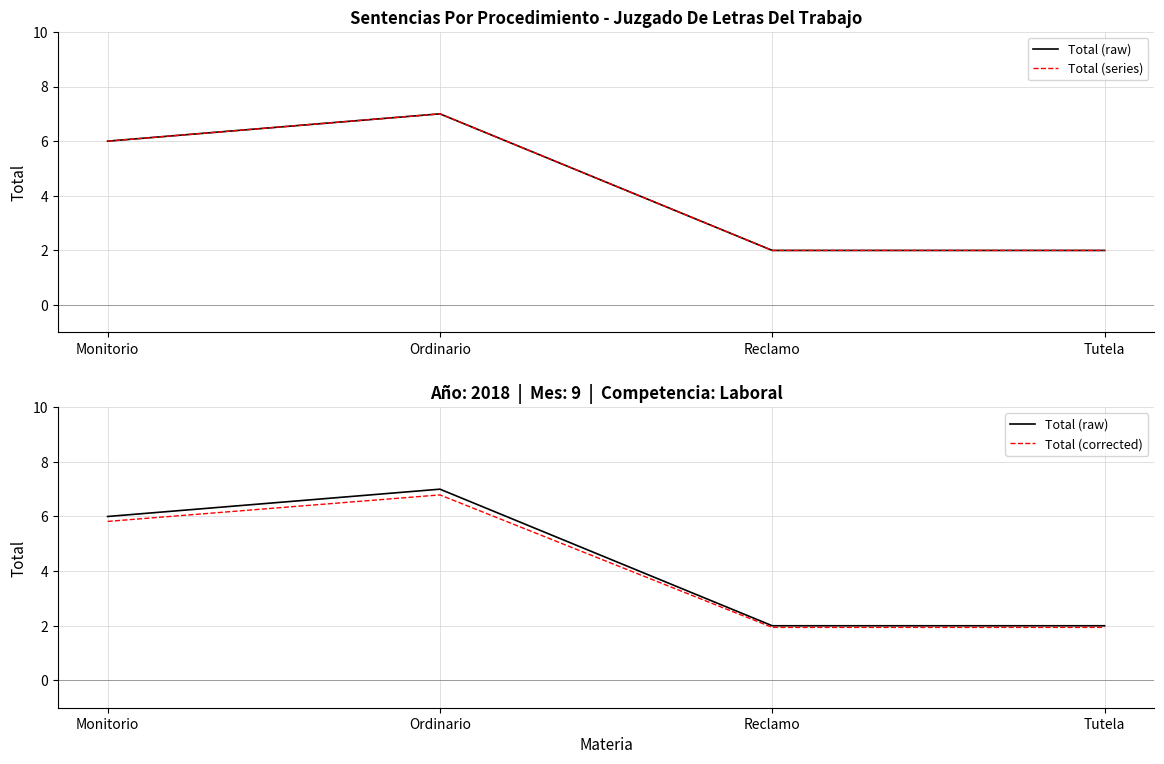

What position from the right is Reclamo?

2